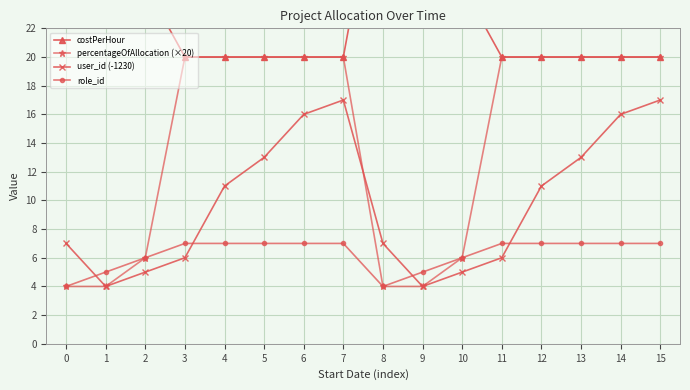

True or false: percentageOfAllocation (×20) and costPerHour intersect in this chart.

False